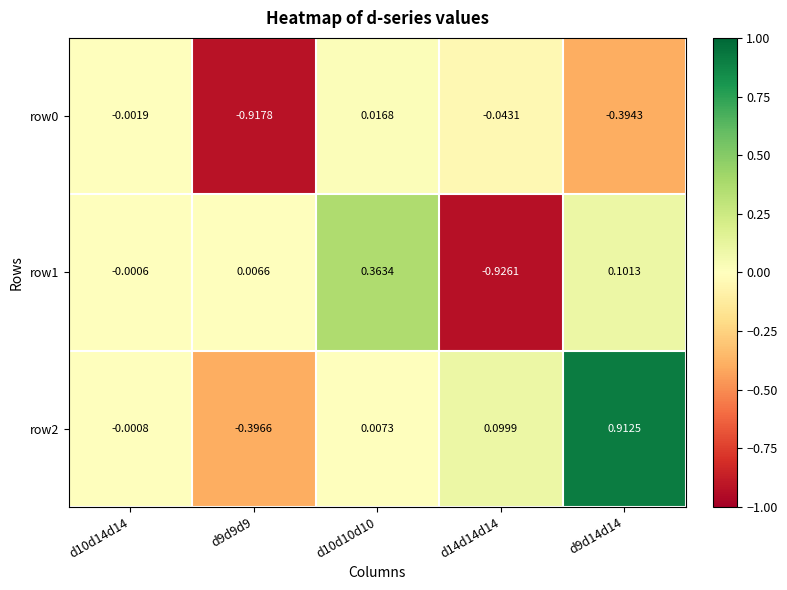

Is the value of row2 at d9d9d9 greater than the value of row0 at d10d10d10?

No